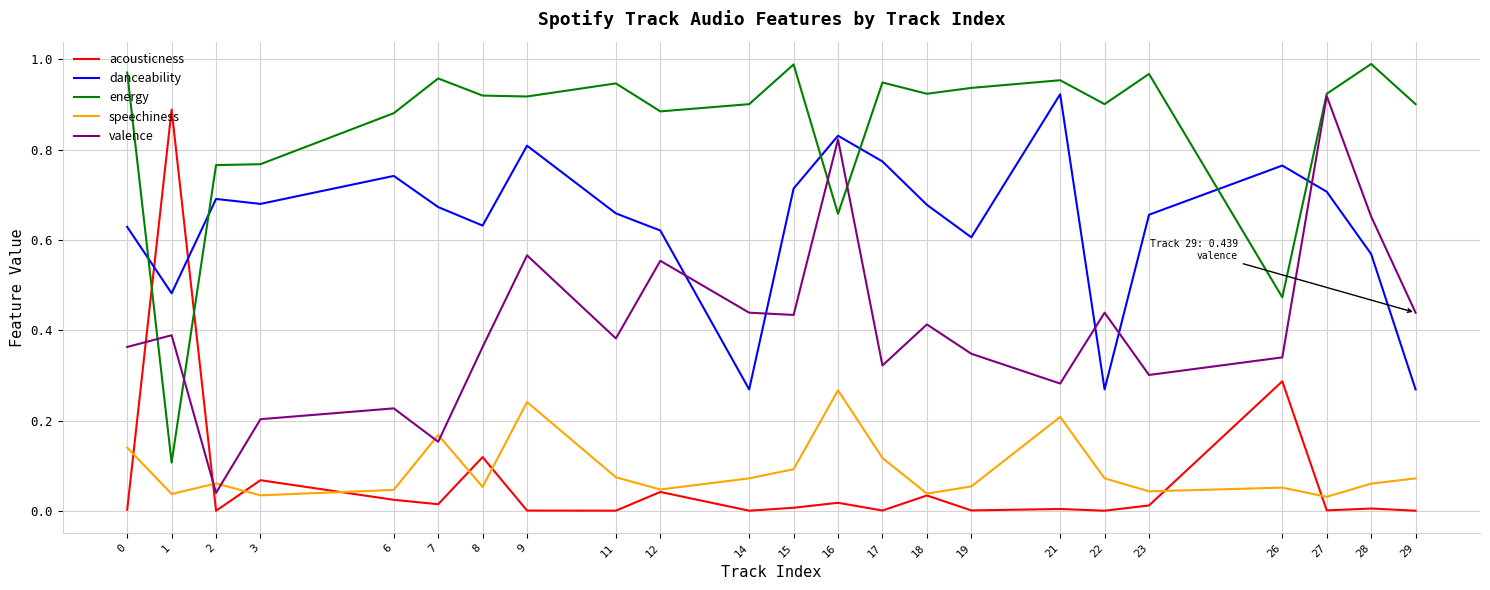

Which series has the largest total across all categories?

energy